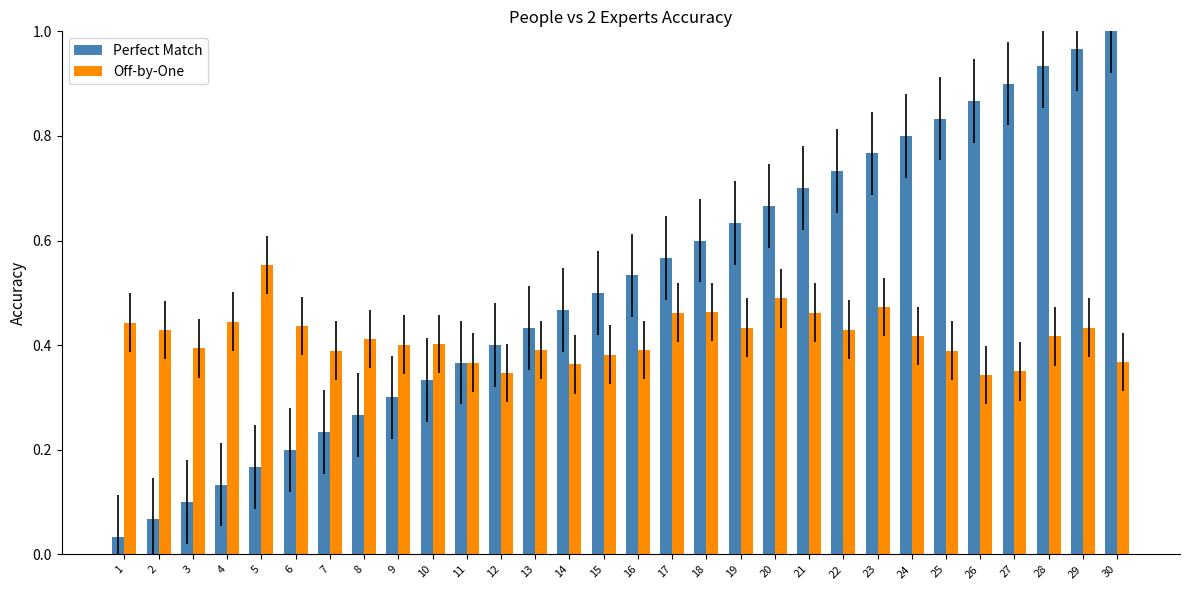

Which category has the highest value across all series?

30